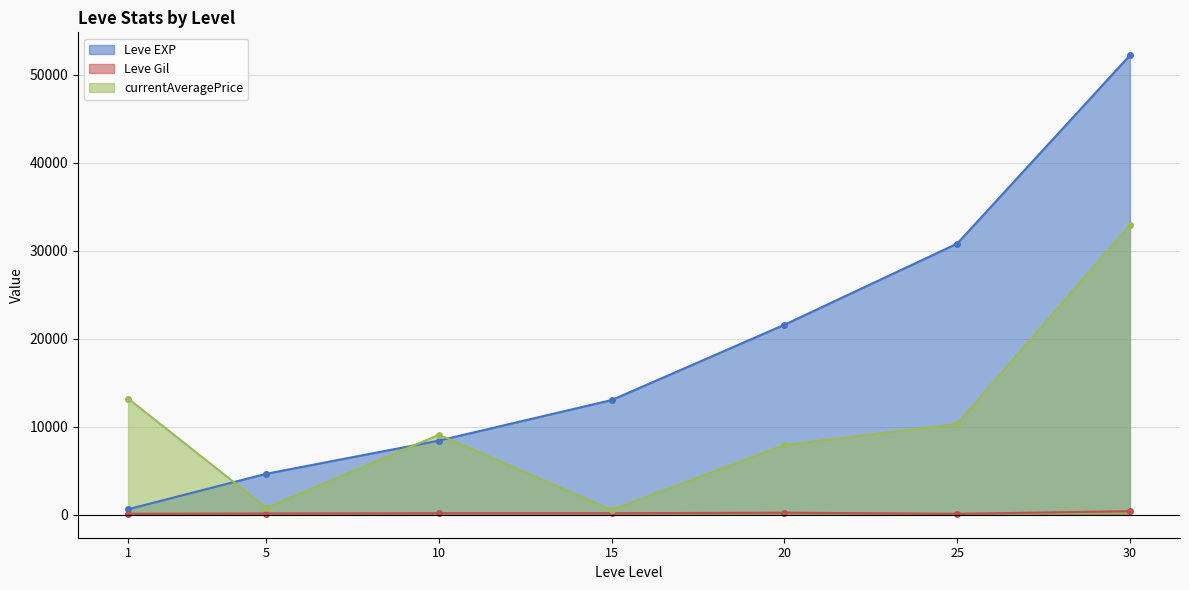

Where does the currentAveragePrice series first go above 9095?

1